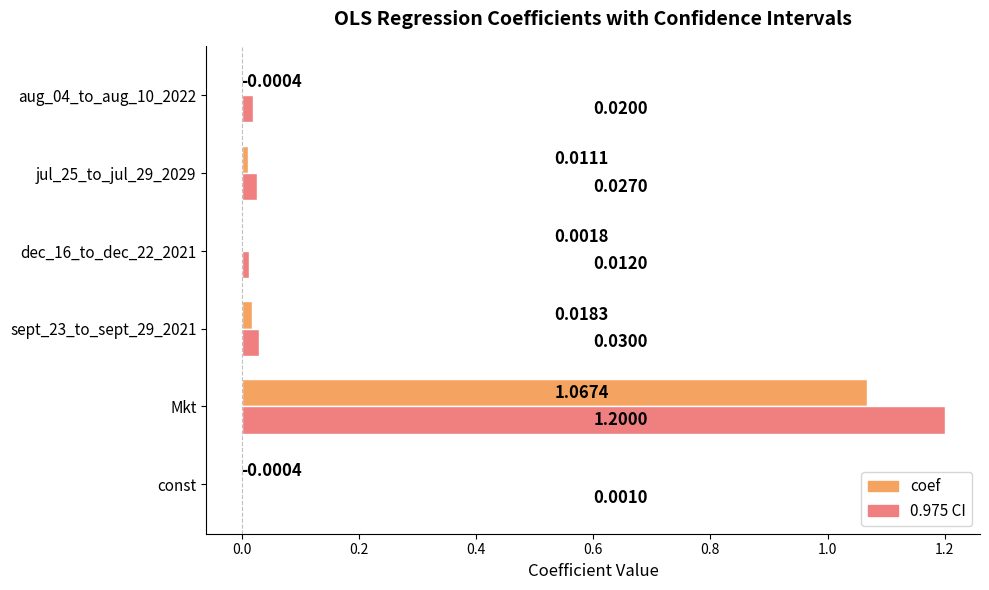

Which label corresponds to the largest value in the chart?

Mkt